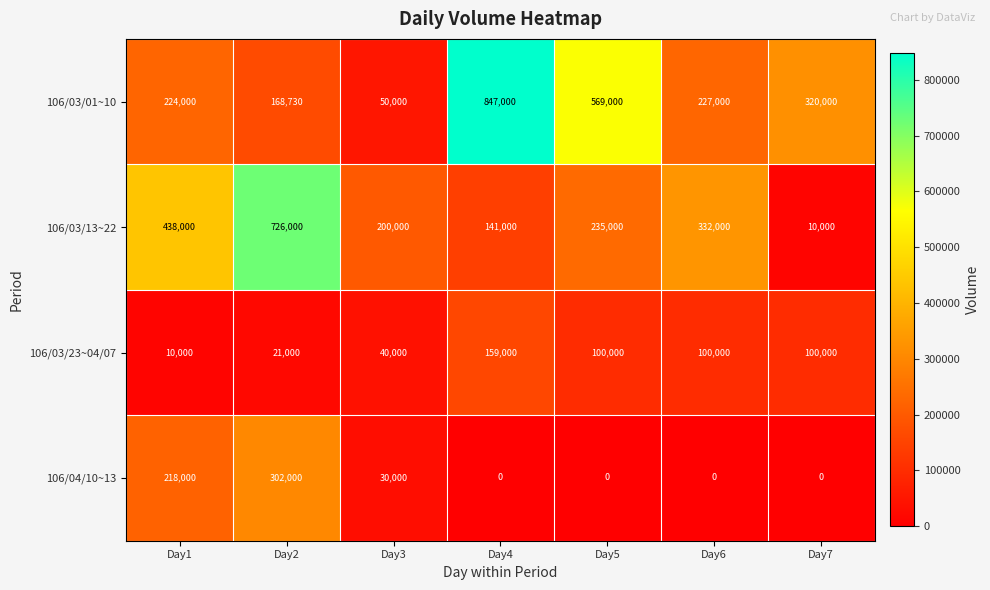

What is the sum of all 106/03/23~04/07 values?

530000